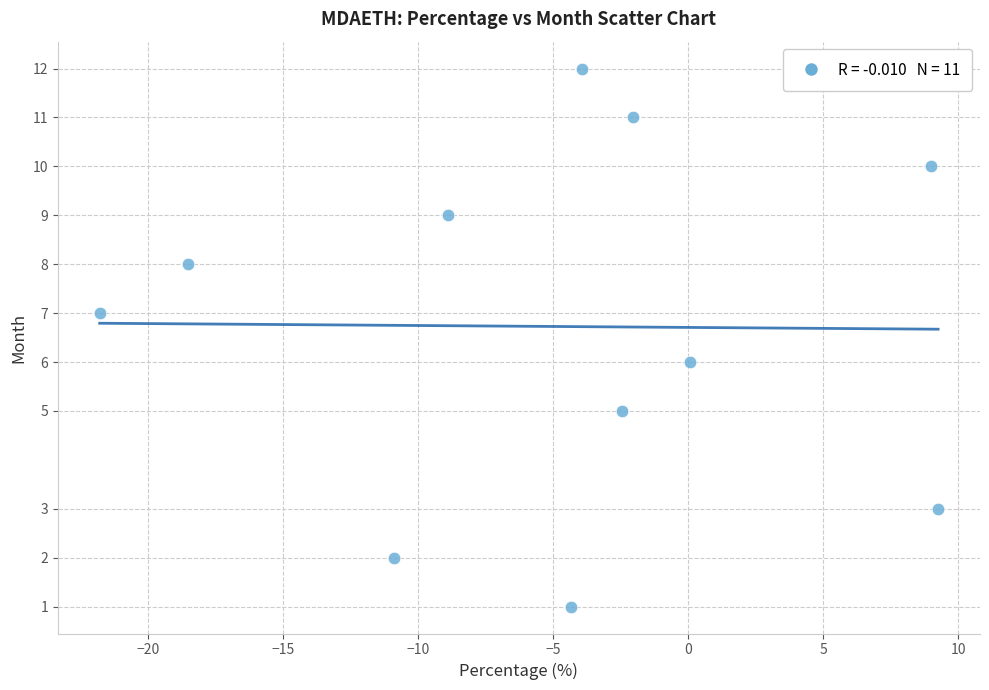

What is the range of Y values (max minus min)?

11